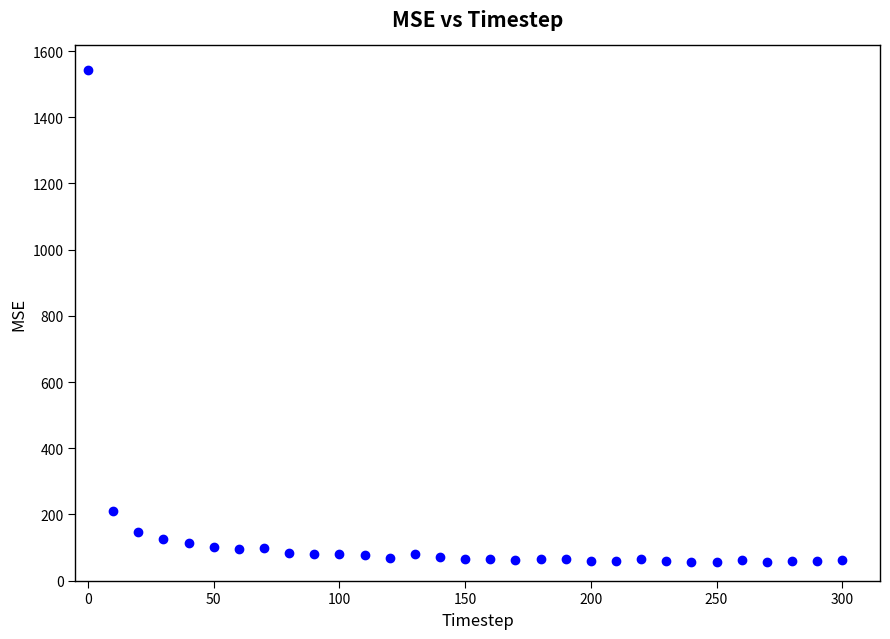

What Y value in the scatter plot is closest to 799?

209.2